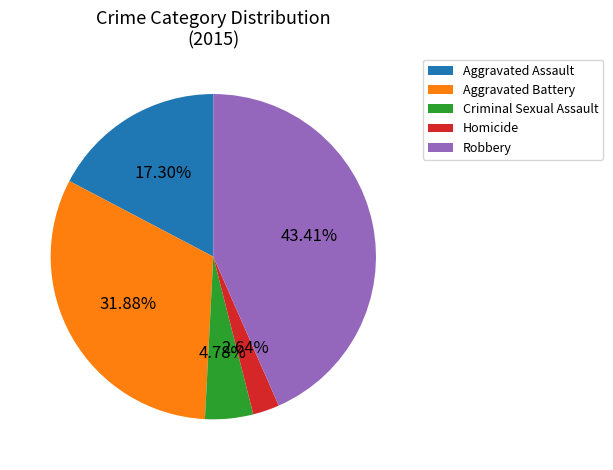

Which category has the smallest portion of the pie?

Homicide